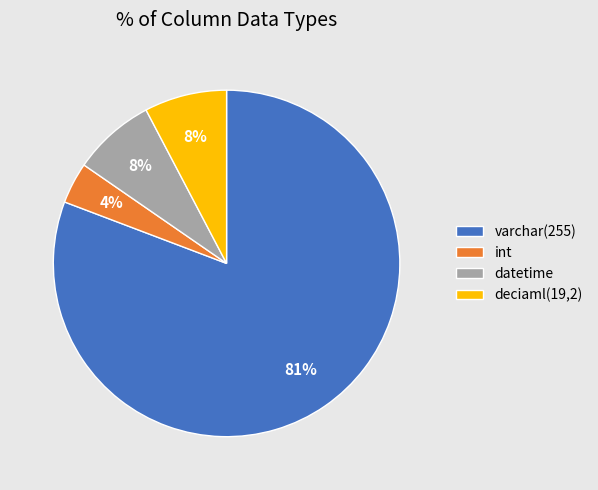

Does varchar(255) represent more than half of the total?

Yes